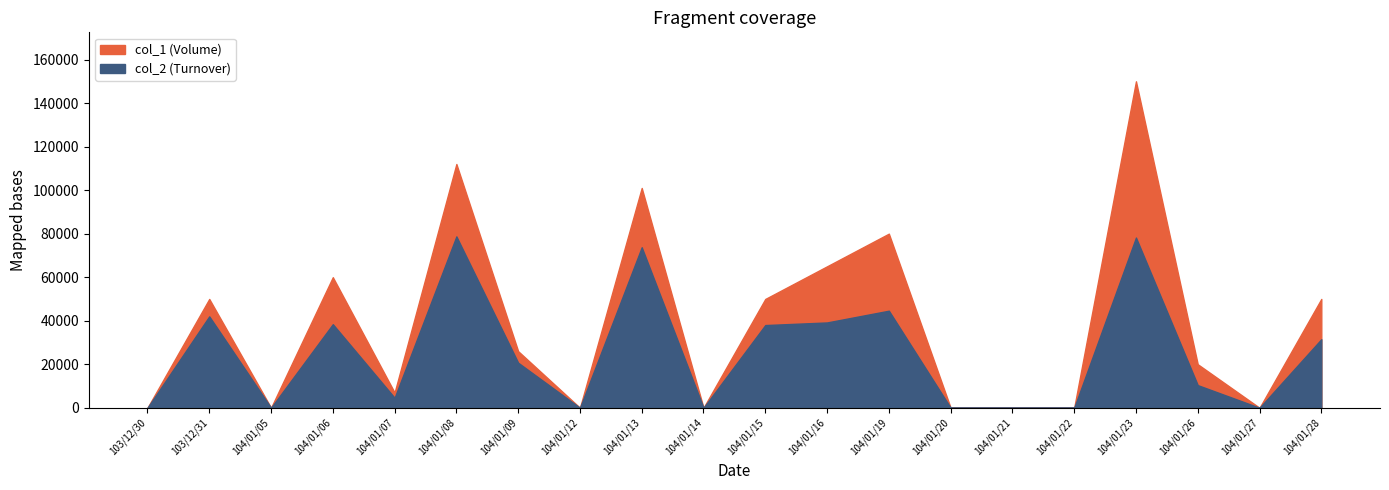

True or false: col_2 and col_1 intersect in this chart.

False